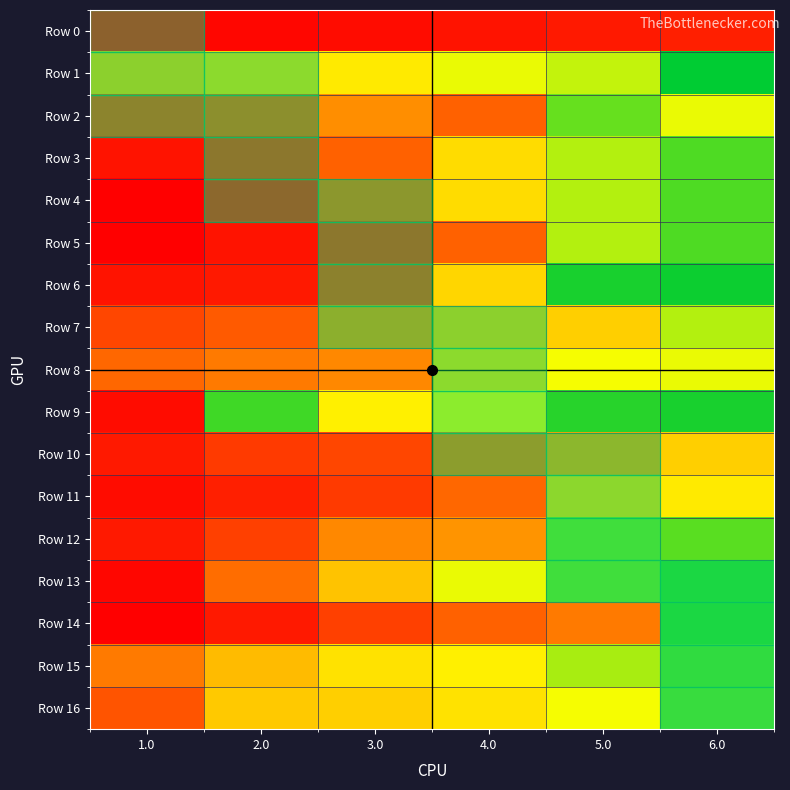

Reading left to right, extract all data points from this chart.

Row 0: 1.0=1	2.0=2	3.0=3	4.0=4	5.0=5	6.0=6
Row 1: 1.0=32	2.0=35	3.0=37	4.0=42	5.0=45	6.0=60
Row 2: 1.0=11	2.0=14	3.0=23	4.0=16	5.0=52	6.0=42
Row 3: 1.0=4	2.0=7	3.0=16	4.0=35	5.0=46	6.0=54
Row 4: 1.0=1	2.0=3	3.0=16	4.0=35	5.0=46	6.0=54
Row 5: 1.0=1	2.0=4	3.0=7	4.0=16	5.0=46	6.0=54
Row 6: 1.0=4	2.0=5	3.0=10	4.0=34	5.0=58	6.0=59
Row 7: 1.0=12	2.0=15	3.0=23	4.0=32	5.0=33	6.0=46
Row 8: 1.0=17	2.0=20	3.0=22	4.0=35	5.0=41	6.0=42
Row 9: 1.0=3	2.0=55	3.0=38	4.0=40	5.0=57	6.0=58
Row 10: 1.0=5	2.0=10	3.0=12	4.0=18	5.0=25	6.0=33
Row 11: 1.0=3	2.0=6	3.0=10	4.0=17	5.0=34	6.0=37
Row 12: 1.0=5	2.0=11	3.0=22	4.0=24	5.0=51	6.0=53
Row 13: 1.0=2	2.0=18	3.0=31	4.0=42	5.0=51	6.0=56
Row 14: 1.0=1	2.0=5	3.0=11	4.0=16	5.0=20	6.0=56
Row 15: 1.0=20	2.0=30	3.0=36	4.0=38	5.0=47	6.0=53
Row 16: 1.0=14	2.0=32	3.0=33	4.0=36	5.0=41	6.0=52